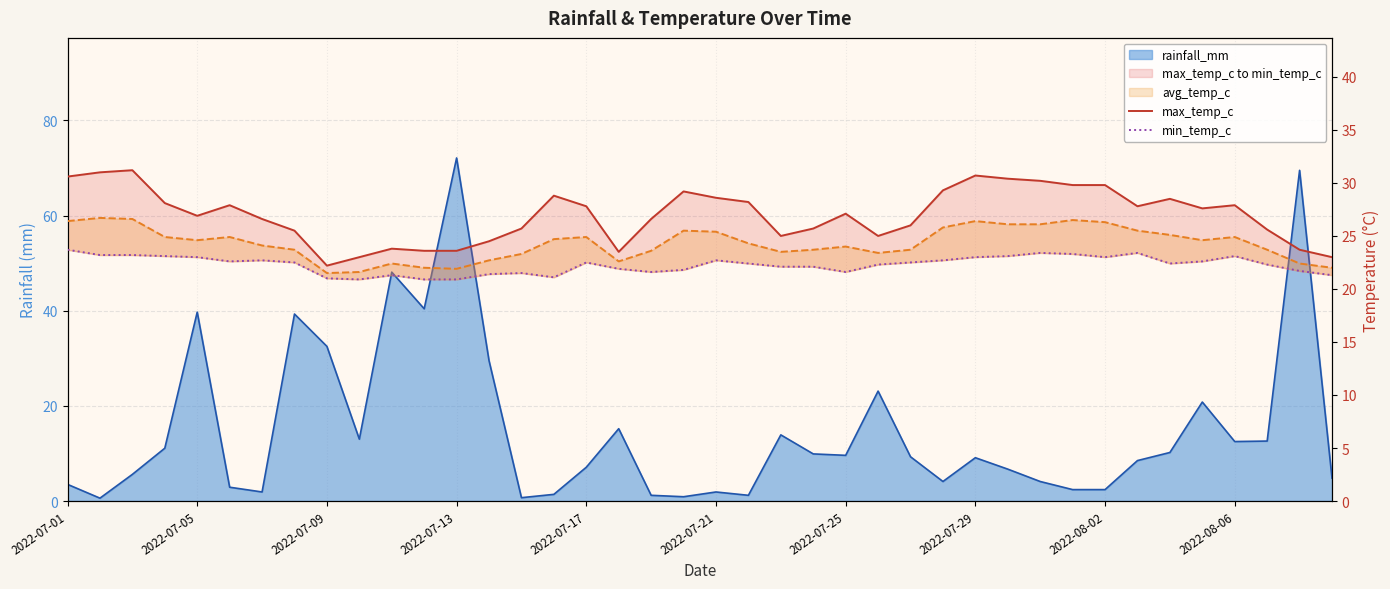

Is it true that avg_temp_c equals 15.0 at 39?

False